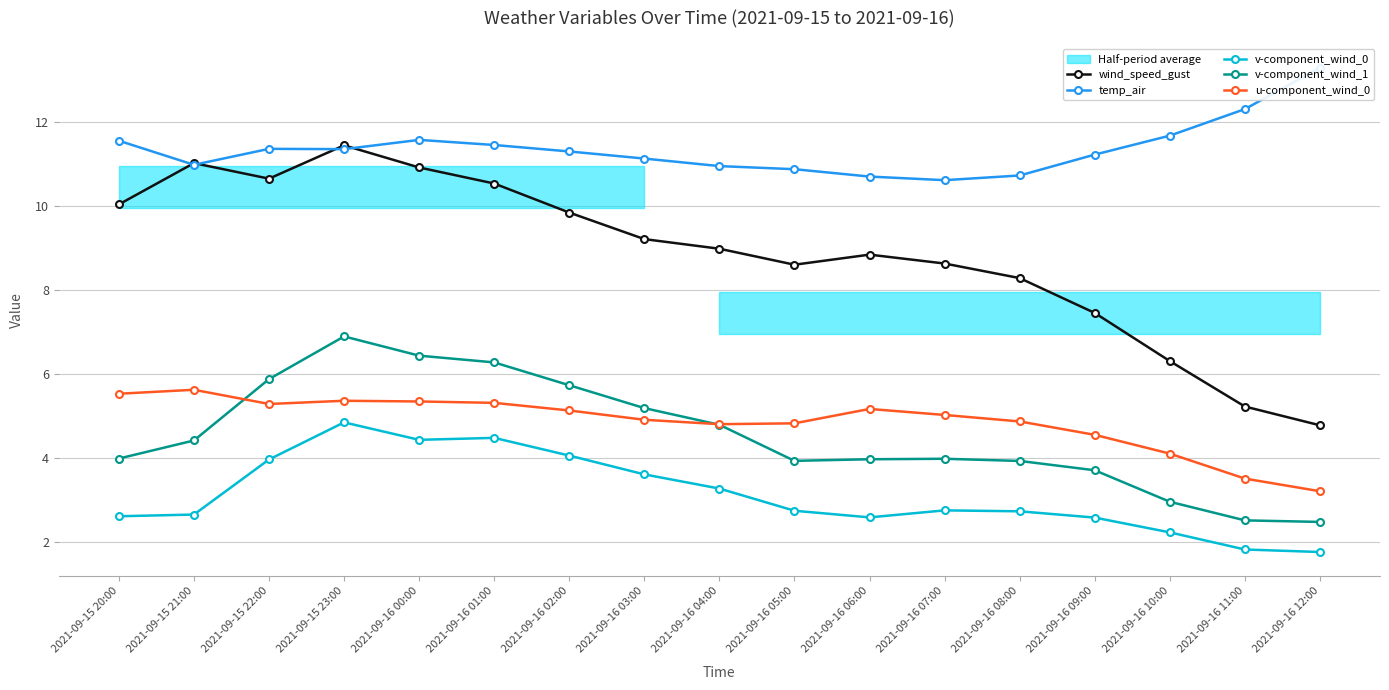

Which category has the lowest value across all series?

2021-09-16 12:00